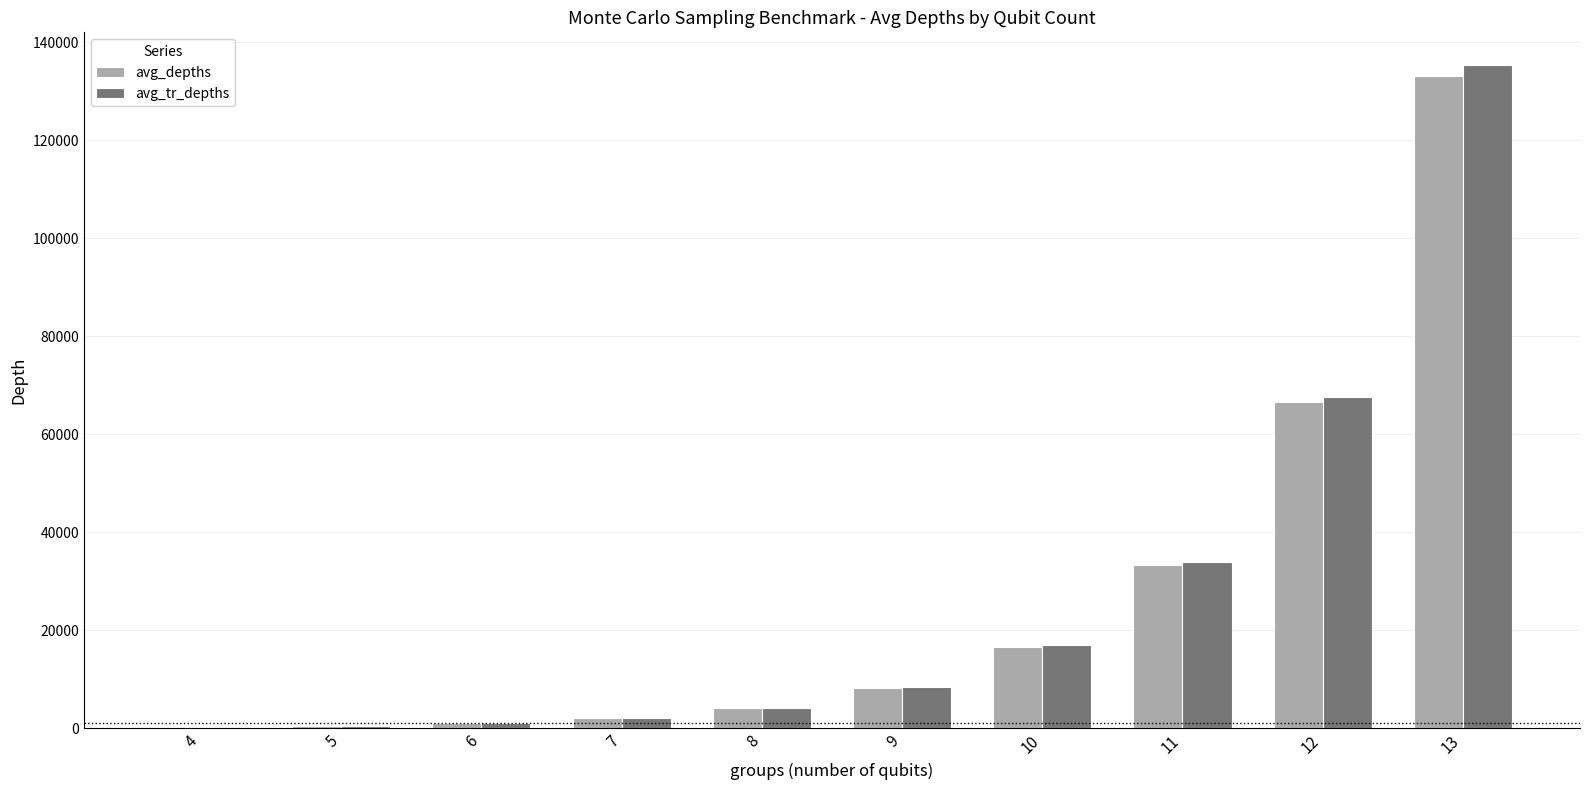

Is the value of avg_depths at 8 greater than the value of avg_tr_depths at 9?

No